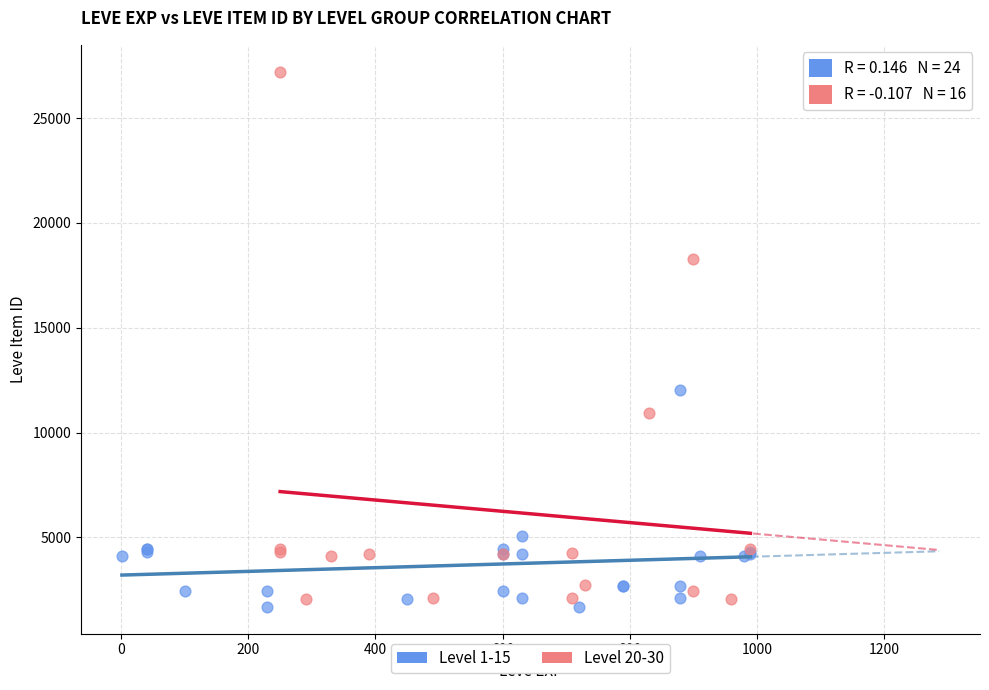

Which series has the largest Y range (max minus min)?

Level 20-30